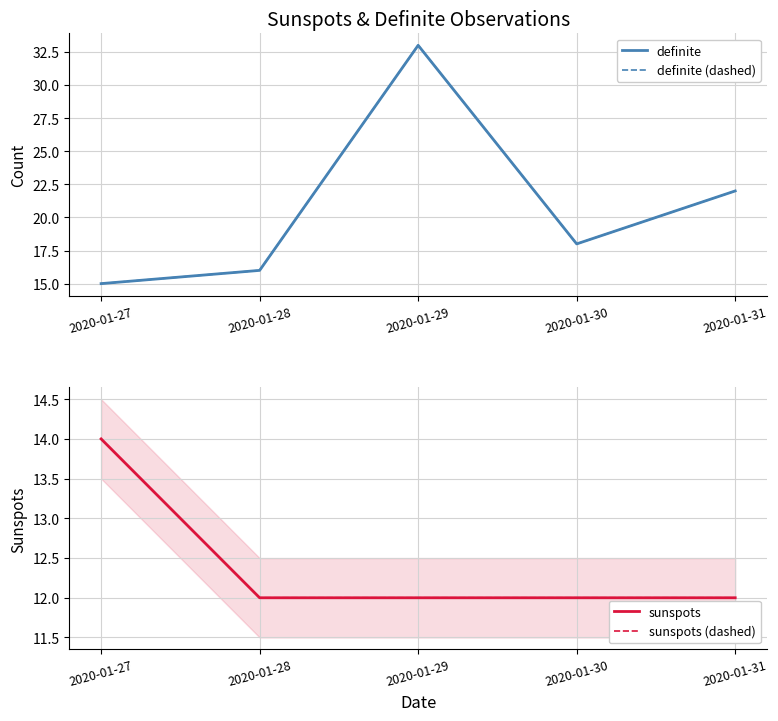

List the labels in order of sunspots value, largest first.

2020-01-27, 2020-01-28, 2020-01-29, 2020-01-30, 2020-01-31